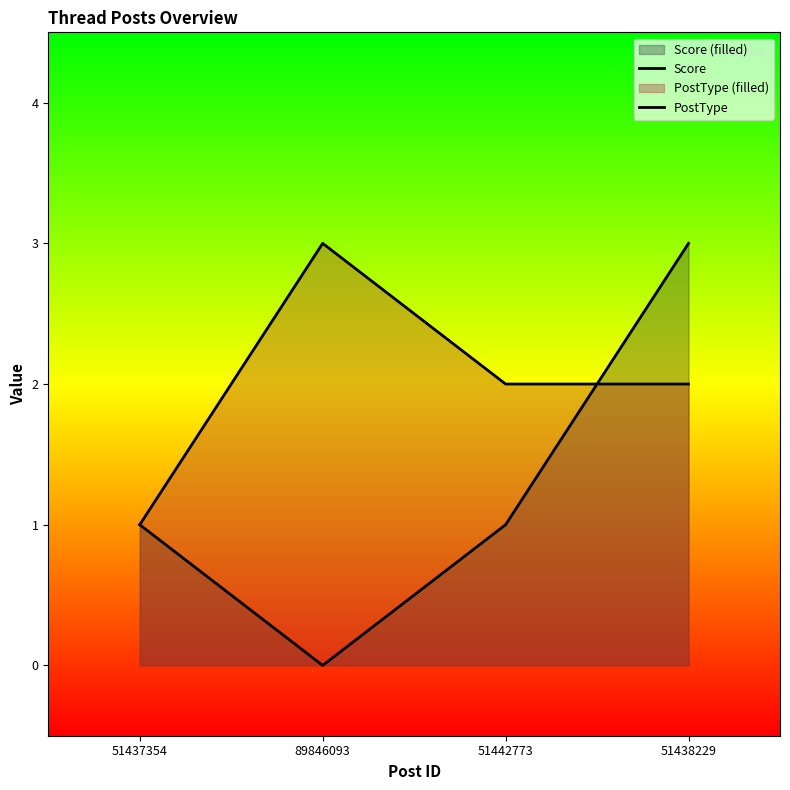

How many times do Score and PostType cross each other?

1